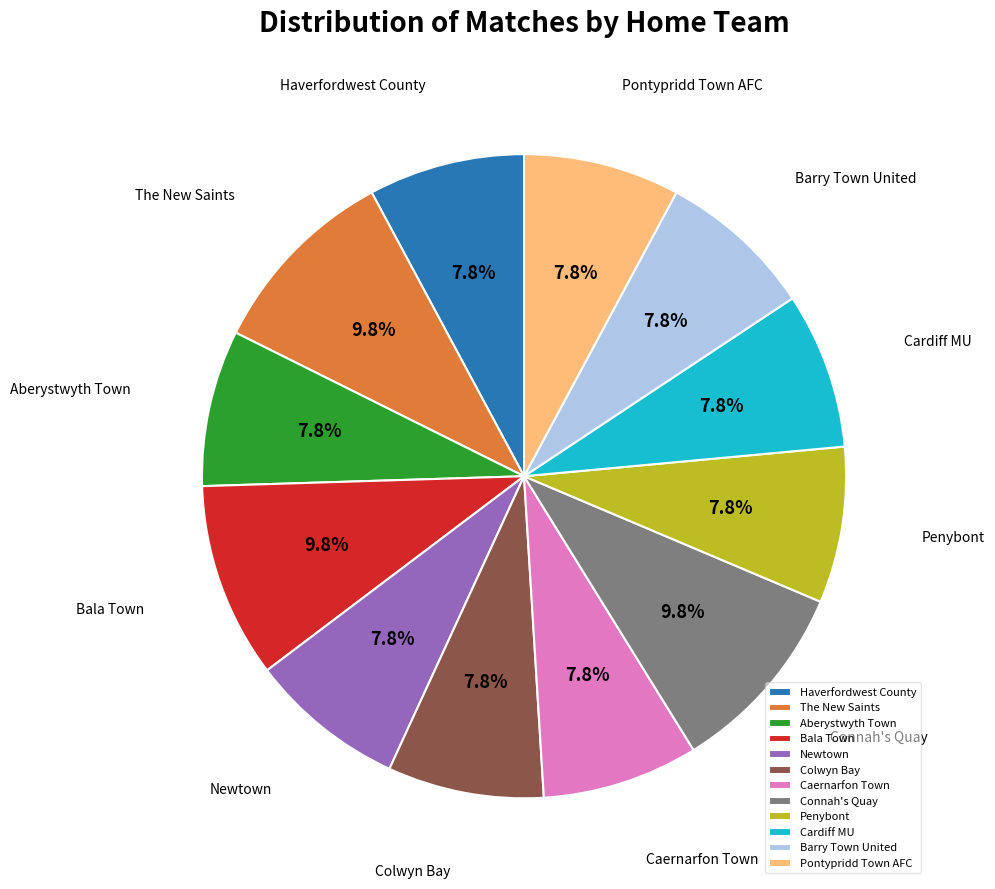

Is it true that Newtown is 8% of the pie?

True